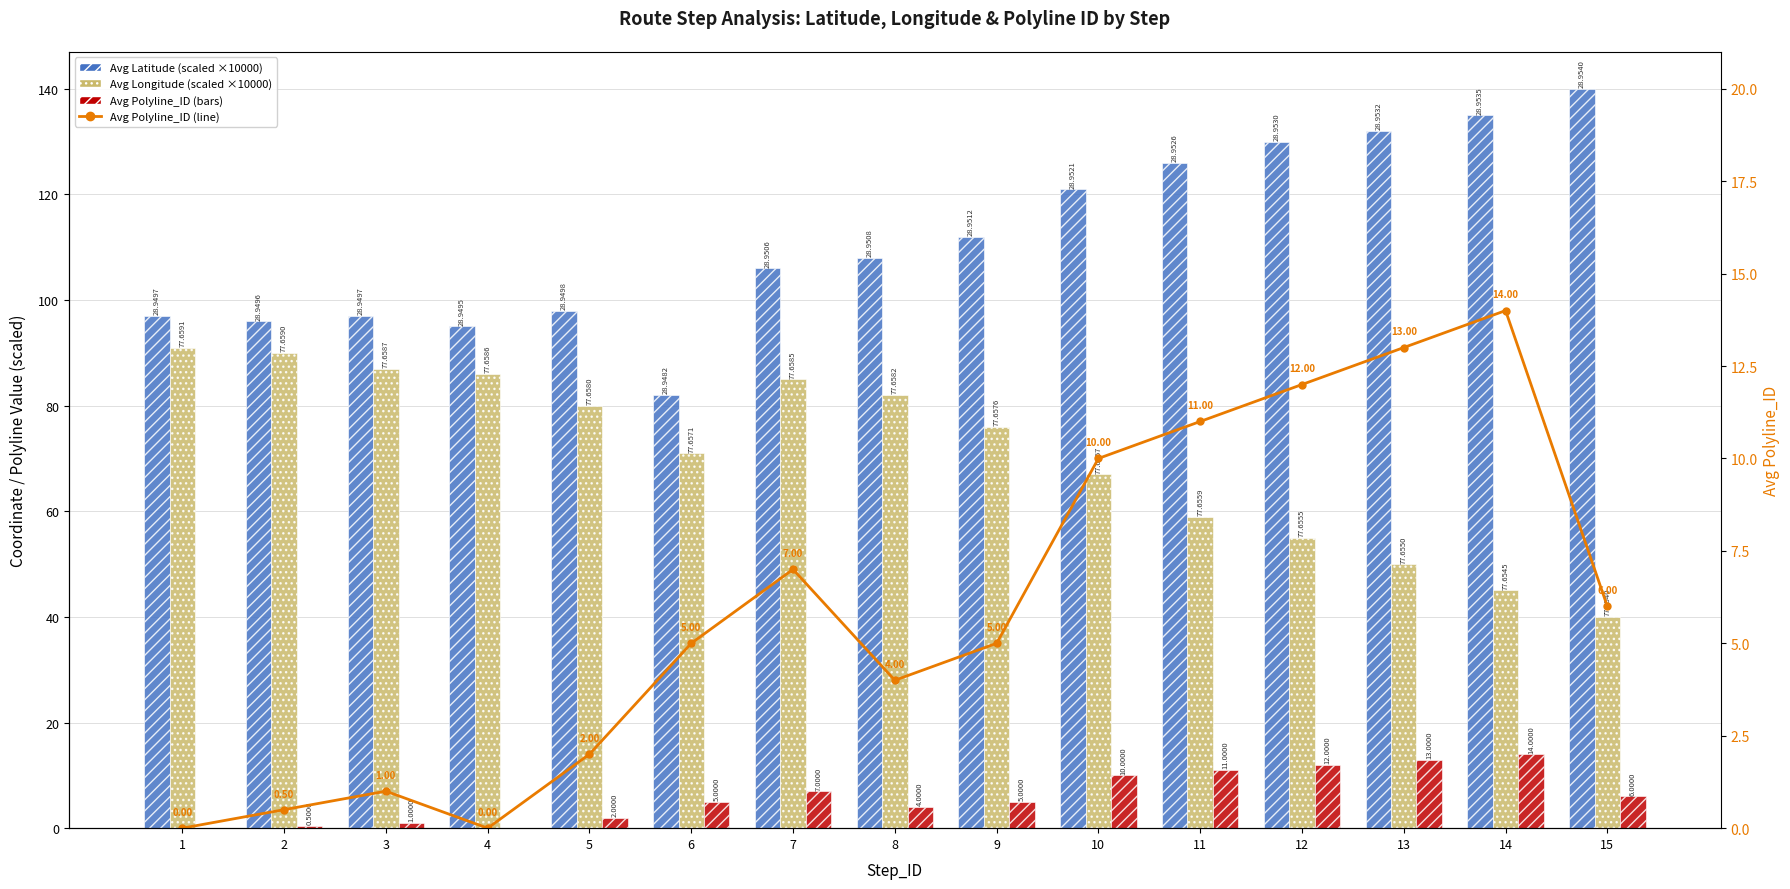

What is the difference between the second highest and second lowest values in the Avg Polyline_ID (line) series?

13.0